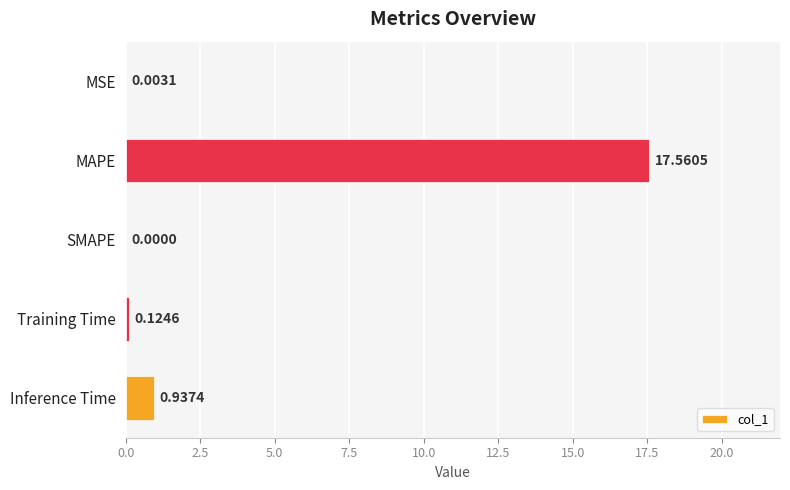

Are the bars horizontal?

Yes